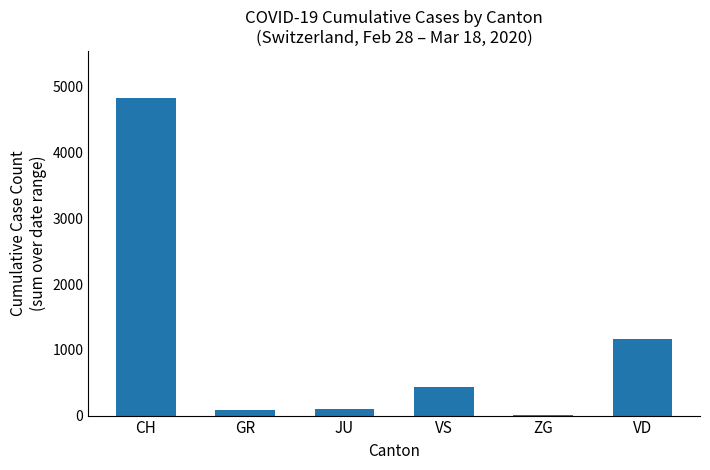

Reading left to right, transcribe all the data shown in this chart.

4822	79	104	433	2	1161